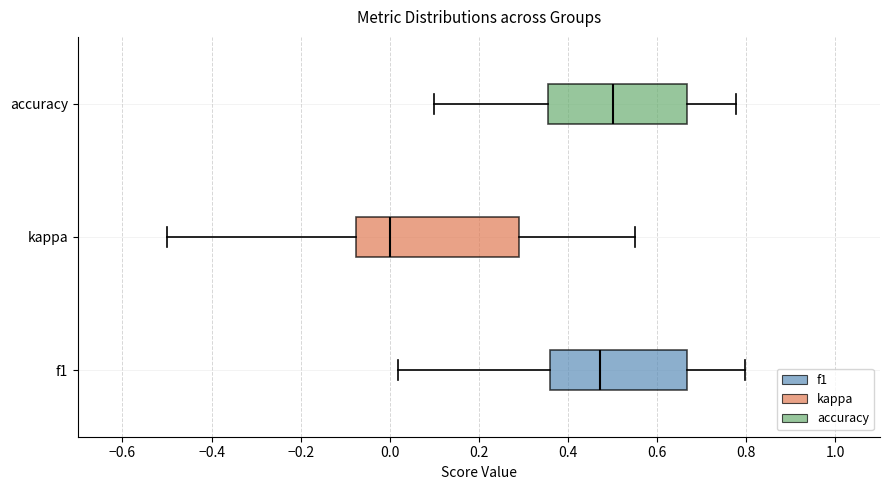

Which box's median line is the furthest to the left?

kappa